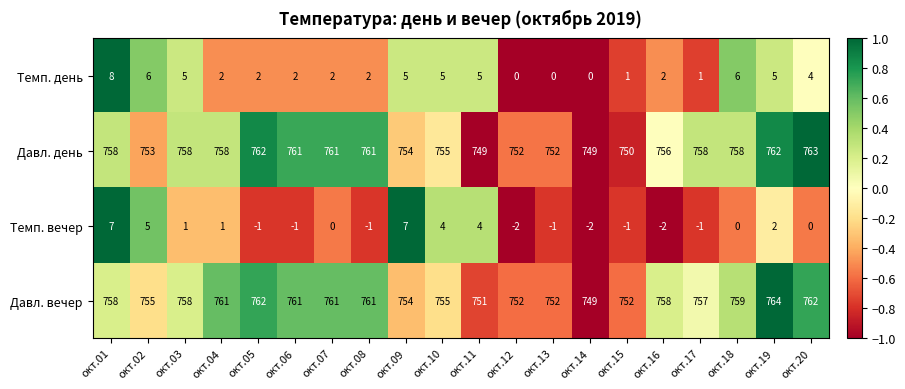

What is the sum of all Темп. вечер values?

19